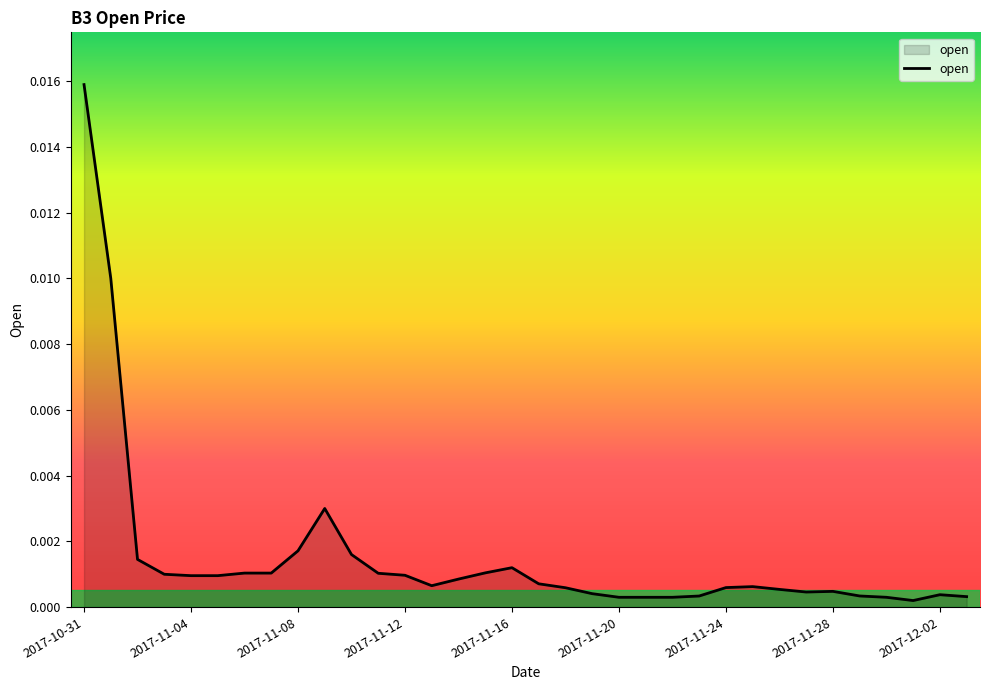

How many lines are shown in the chart?

1